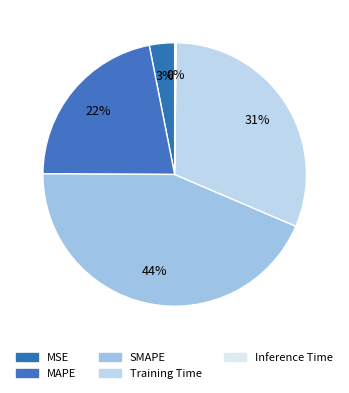

To the nearest percent, what is the average slice percentage?

20%